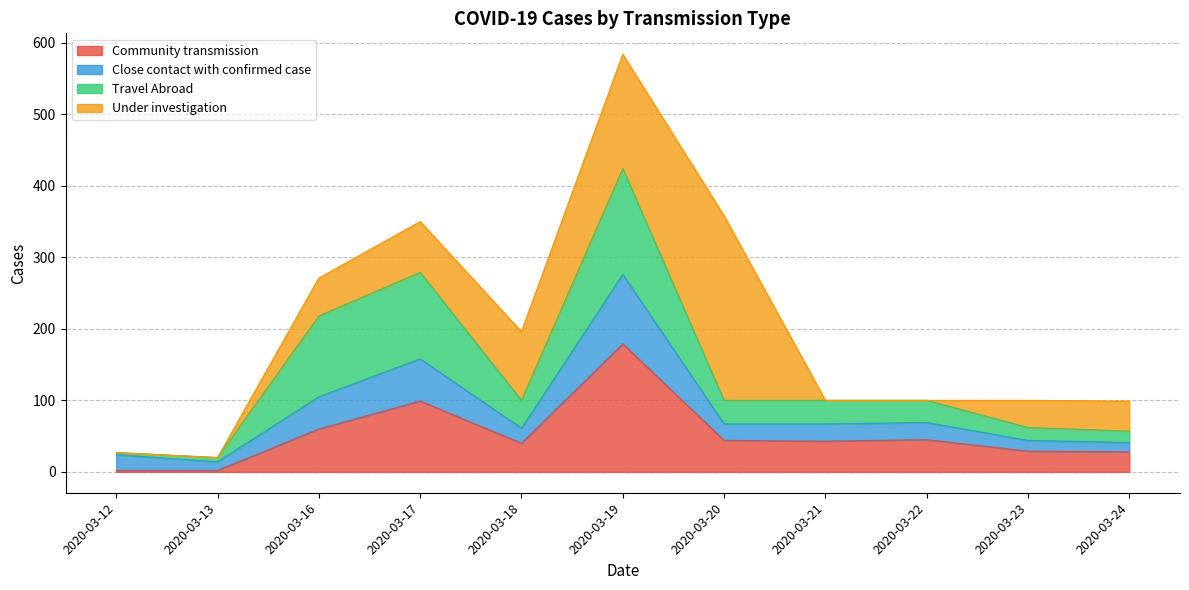

In Close contact with confirmed case, how many points are lower than both neighbors (excluding endpoints)?

2